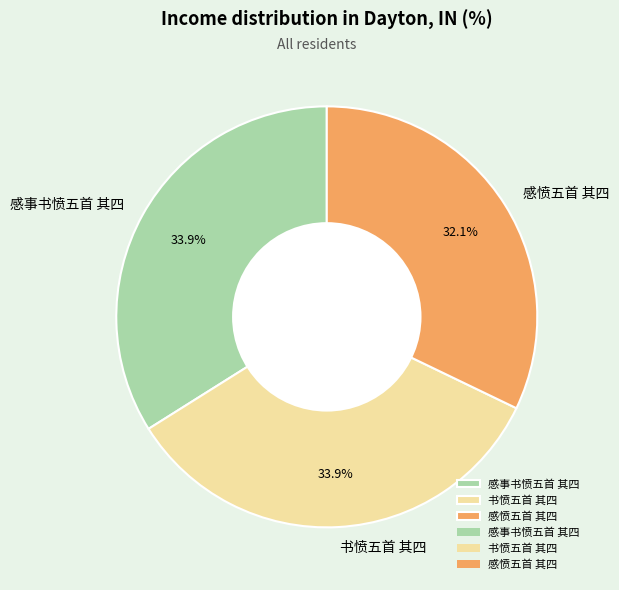

Is it true that 感事书愤五首 其四 is 34% of the pie?

True